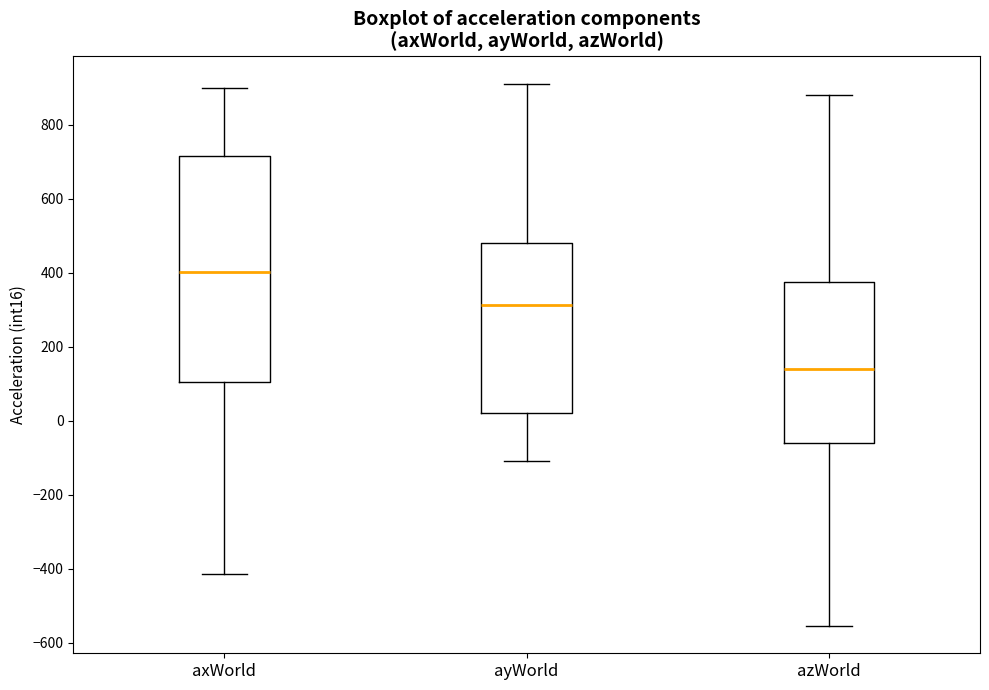

Which box's median line is the lowest?

azWorld